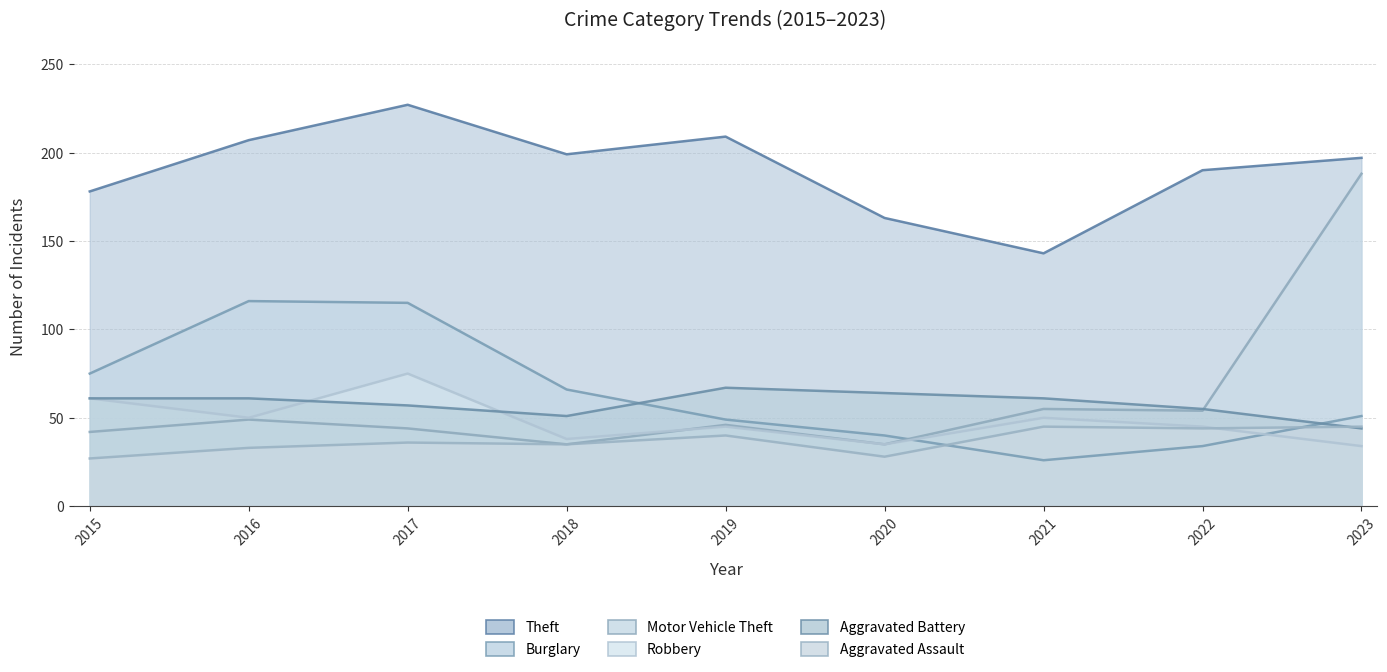

The value of Burglary at 2018 is 66. True or false?

True